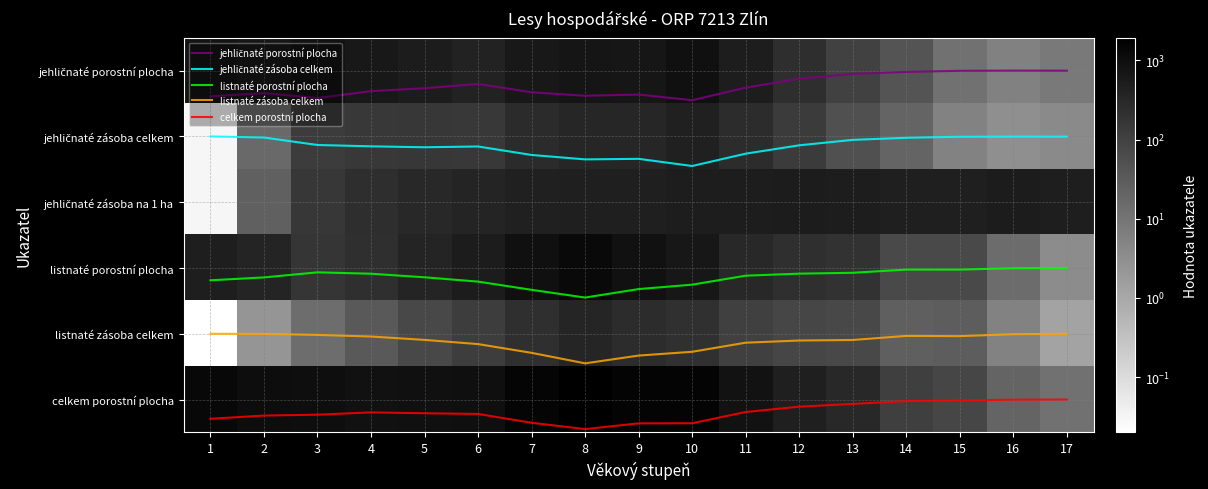

True or false: celkem porostní plocha has a value of 5.3 at 1.

True